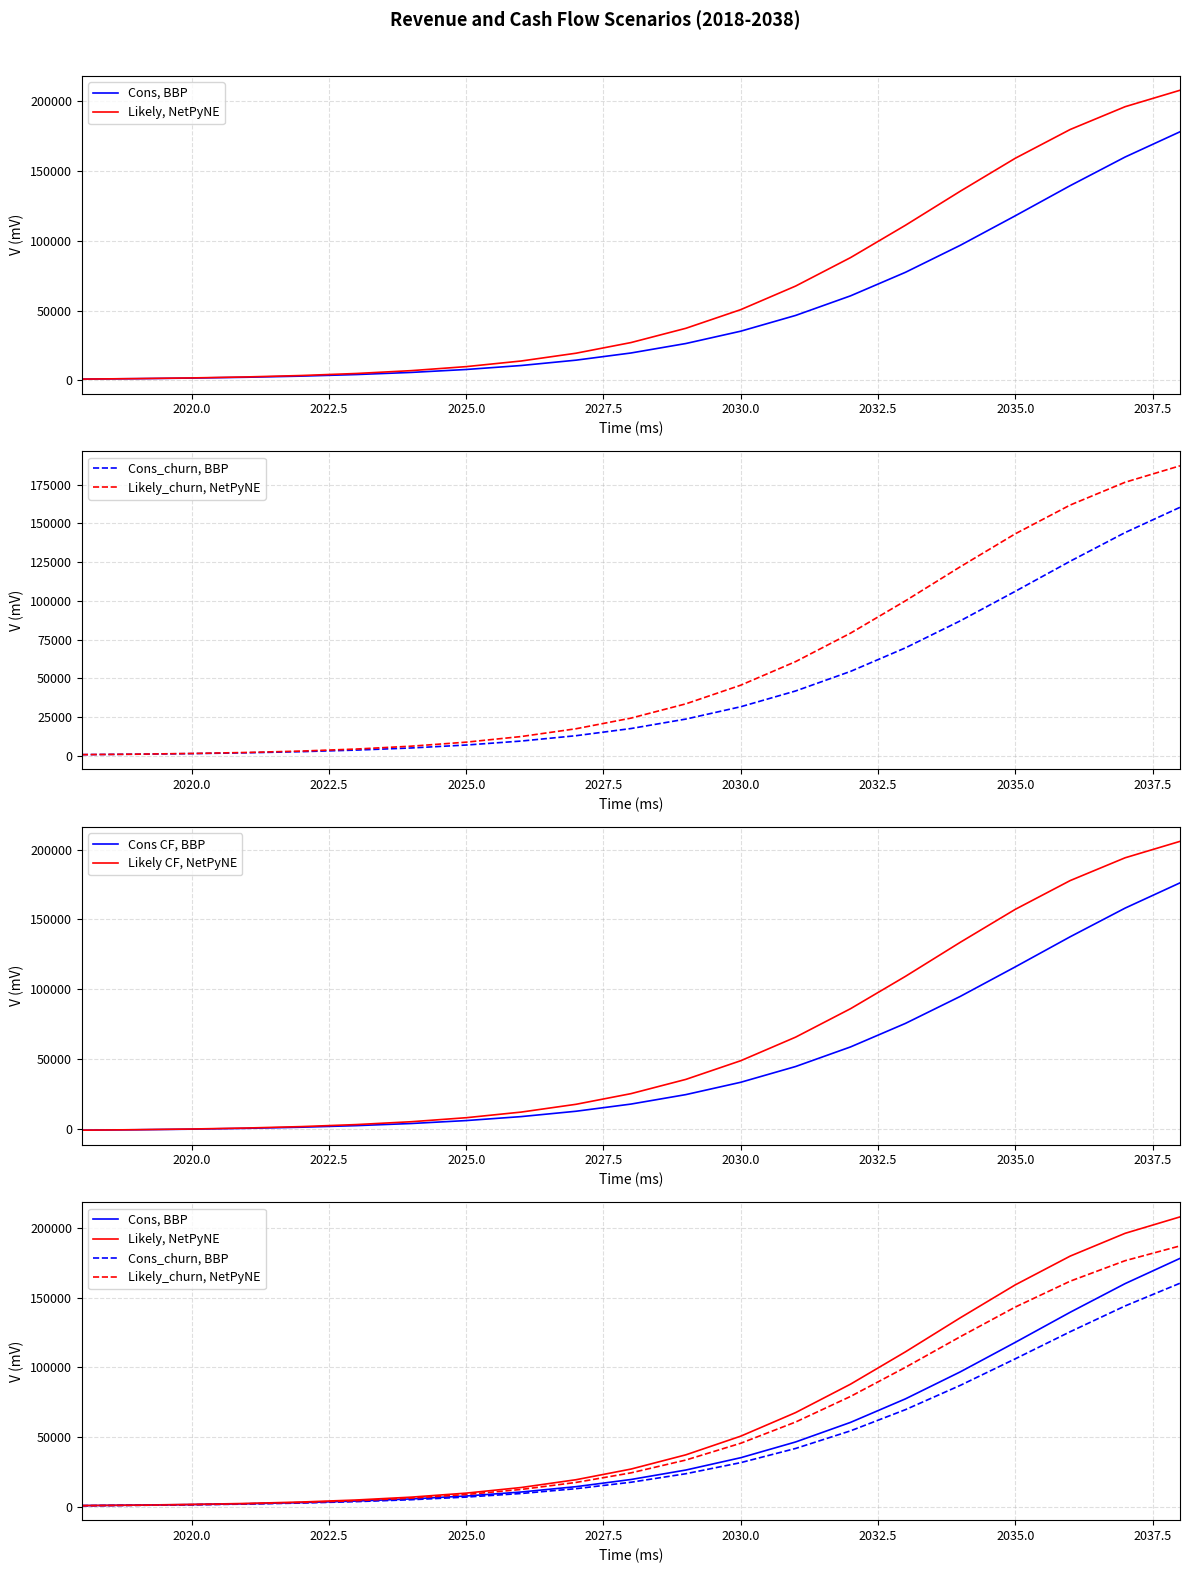

Reading left to right, what are all the values shown in this chart?

Cons, BBP: 921.6	1228.8	1651.2	2236.8	3052.8	4176.0	5702.4	7804.8	10646.4	14486.4	19622.4	26409.6	35251.2	46550.4	60585.6	77452.8	96835.2	117955.2	139536.0	160070.4	178166.4
Likely, NetPyNE: 921.6	1267.2	1756.8	2467.2	3484.8	4934.4	6979.2	9859.2	13881.6	19468.8	27091.2	37315.2	50697.6	67603.2	87993.6	111168.0	135609.6	159187.2	179808.0	196137.6	207916.8
Cons_churn, BBP: 825.6	1104.0	1478.4	2006.4	2745.6	3753.6	5126.4	7017.6	9580.8	13036.8	17654.4	23760.0	31718.4	41894.4	54518.4	69705.6	87148.8	106156.8	125577.6	144057.6	160348.8
Likely_churn, NetPyNE: 825.6	1132.8	1574.4	2217.6	3129.6	4435.2	6278.4	8870.4	12489.6	17520.0	24374.4	33580.8	45619.2	60835.2	79190.4	100051.2	122044.8	143260.8	161827.2	176515.2	187123.2
Cons CF, BBP: -1075.5	-768.3	-345.9	239.7	1055.7	2178.9	3705.3	5807.7	8649.3	12489.3	17625.3	24412.5	33254.1	44553.3	58588.5	75455.7	94838.1	115958.1	137538.9	158073.3	176169.3
Likely CF, NetPyNE: -1075.5	-729.9	-240.3	470.1	1487.7	2937.3	4982.1	7862.1	11884.5	17471.7	25094.1	35318.1	48700.5	65606.1	85996.5	109170.9	133612.5	157190.1	177810.9	194140.5	205919.7